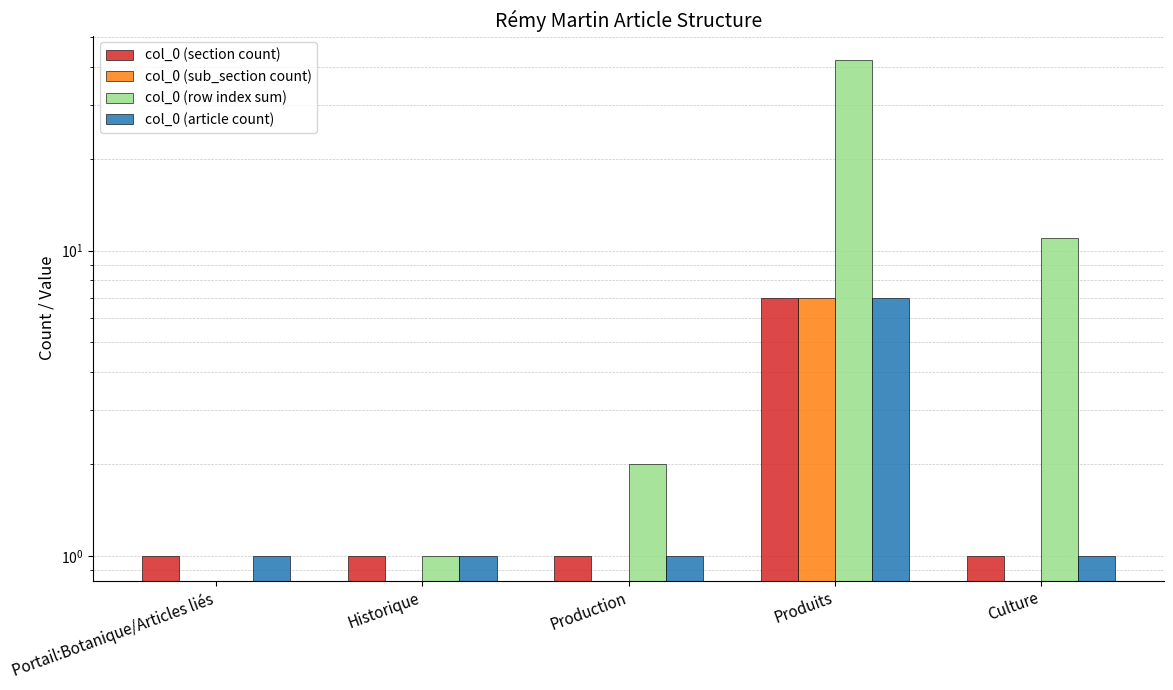

Which category has the highest value in the col_0 (article count) series?

Produits